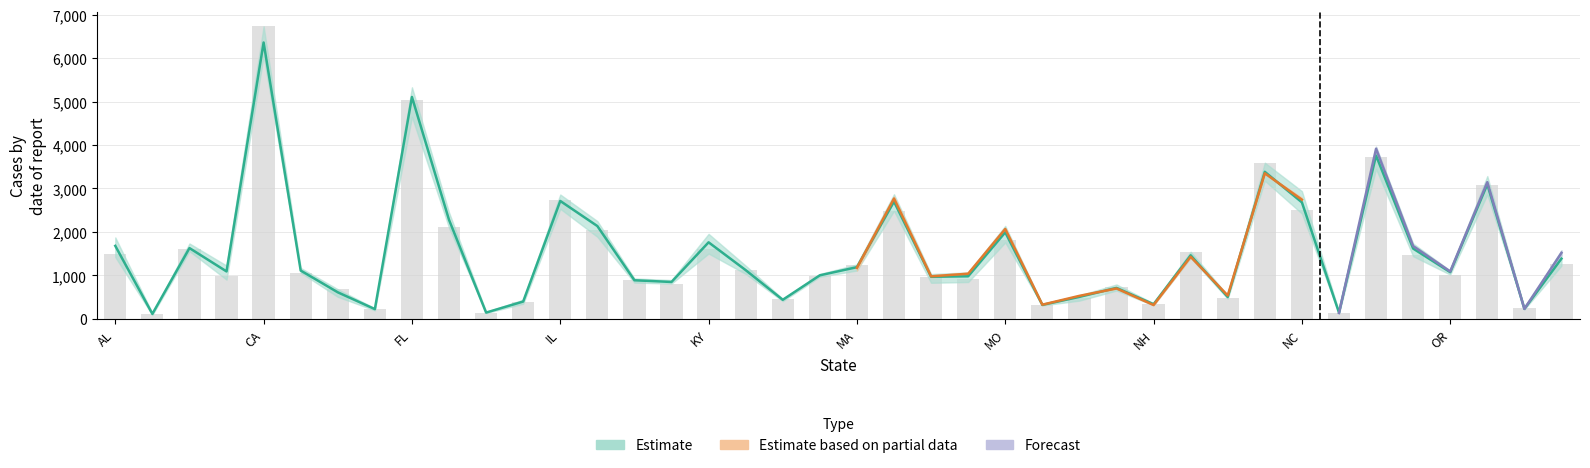

What is the difference between the second highest and second lowest values?

4897